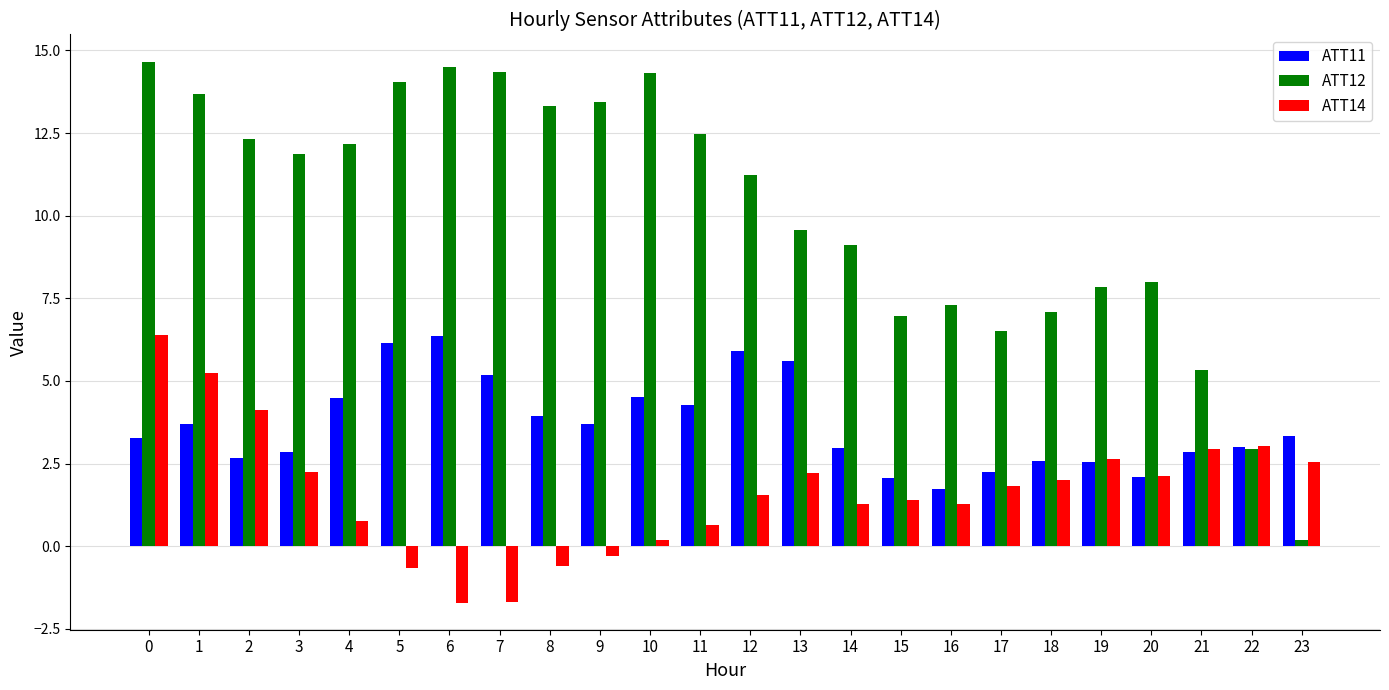

List the series in order of their overall mean, highest first.

ATT12, ATT11, ATT14